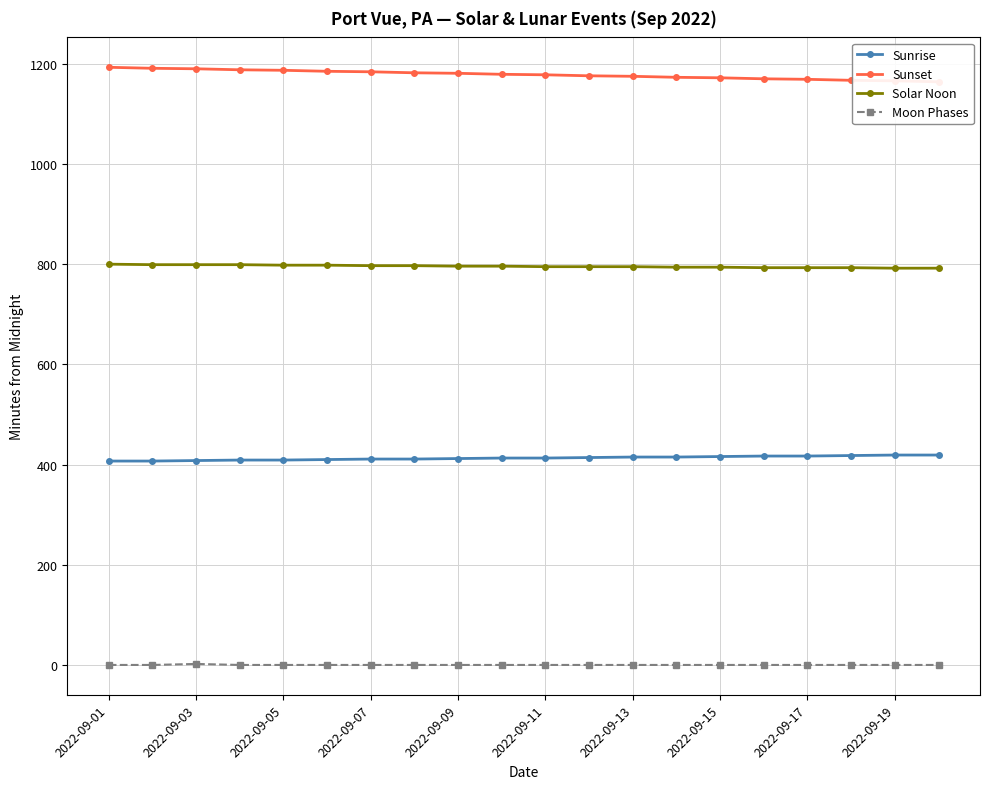

List the series in order of their peak value, lowest first.

Moon Phases, Sunrise, Solar Noon, Sunset